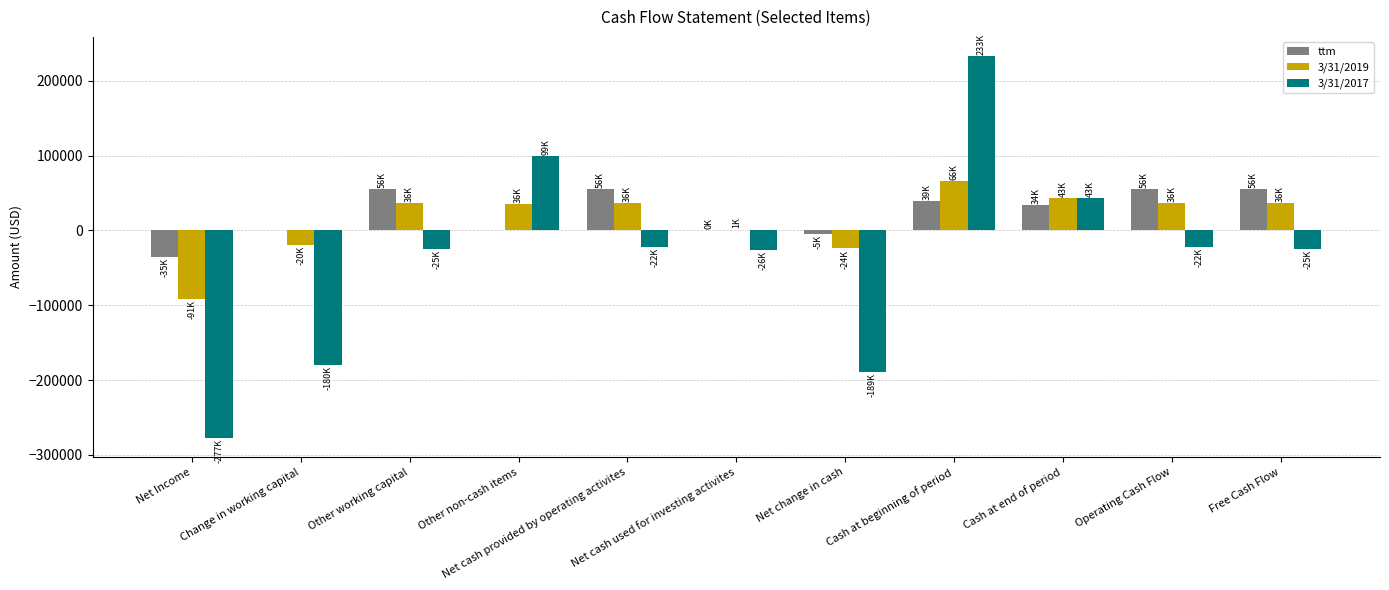

How many values in the 3/31/2017 series exceed -24770?

5